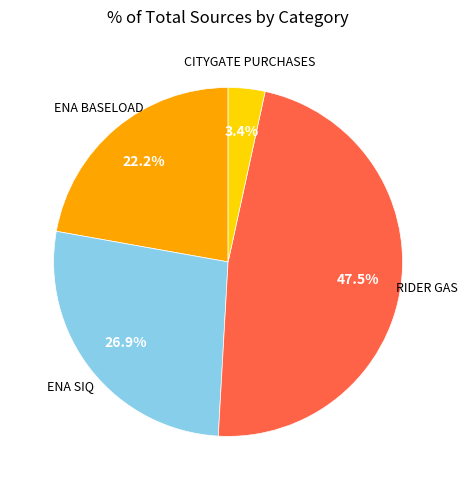

Does any single category account for the majority?

No